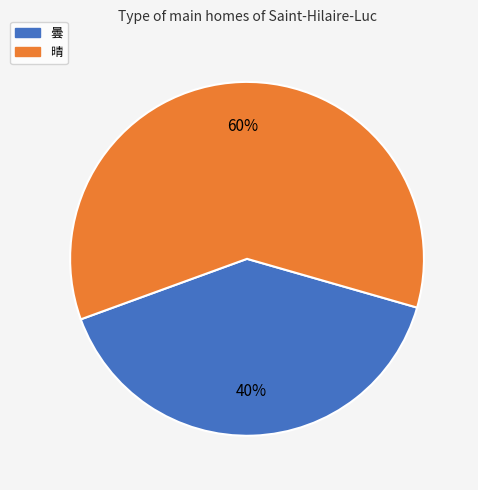

Which slice is the smallest?

曇